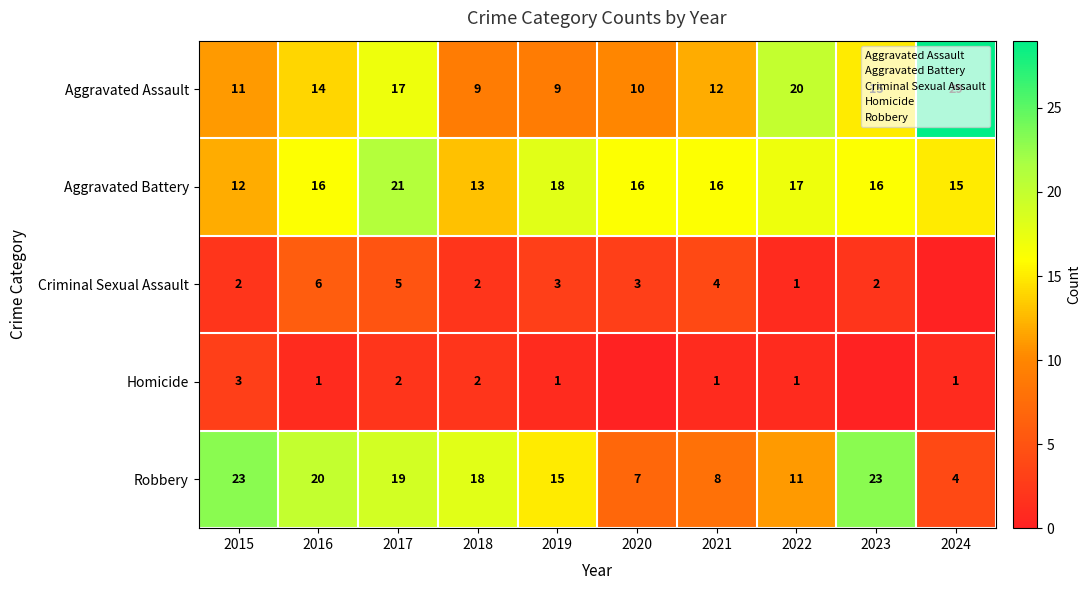

The value of Aggravated Assault at 2023 is 22. True or false?

False